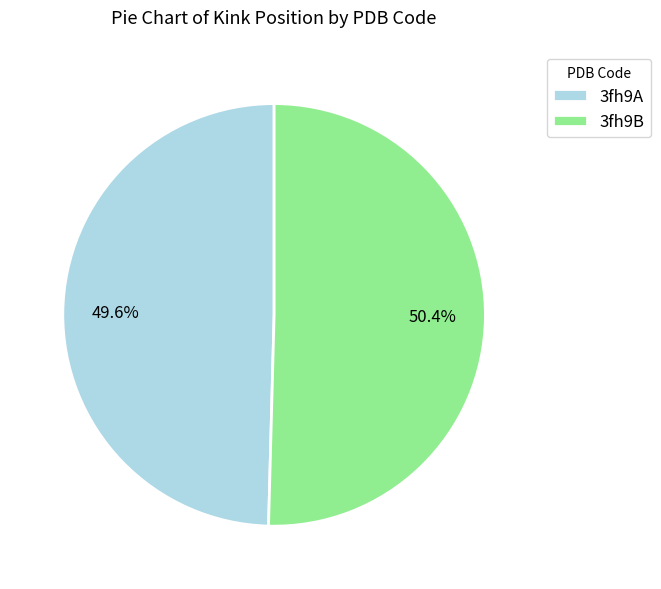

Is 3fh9A the majority of the pie?

No